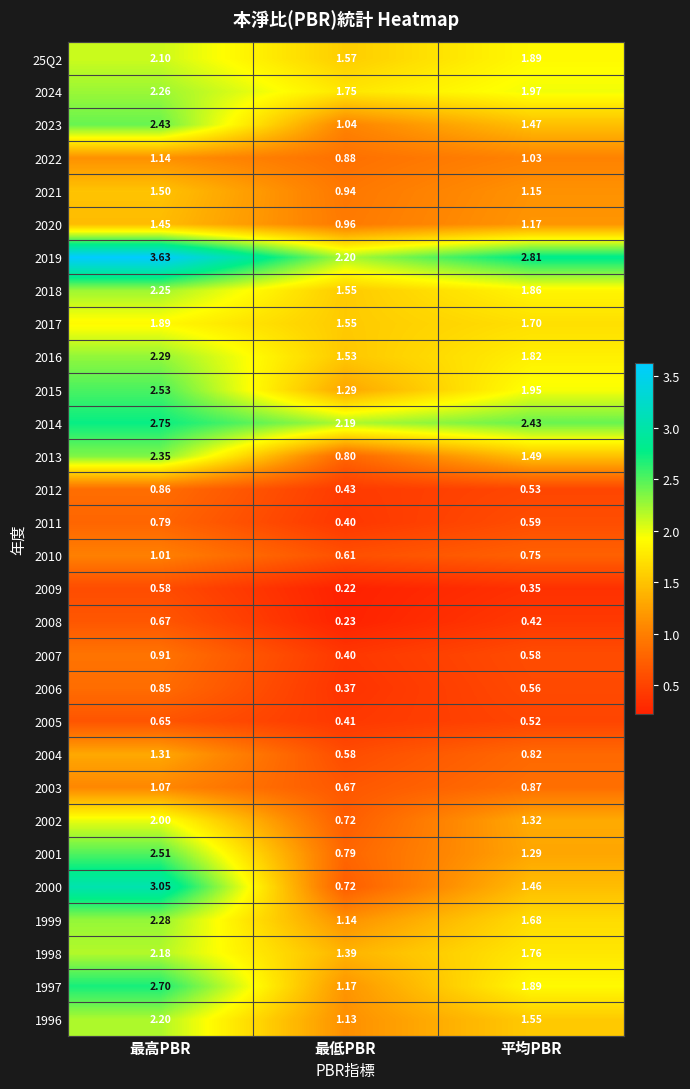

List the labels in order of 2009 value, smallest first.

最低PBR, 平均PBR, 最高PBR